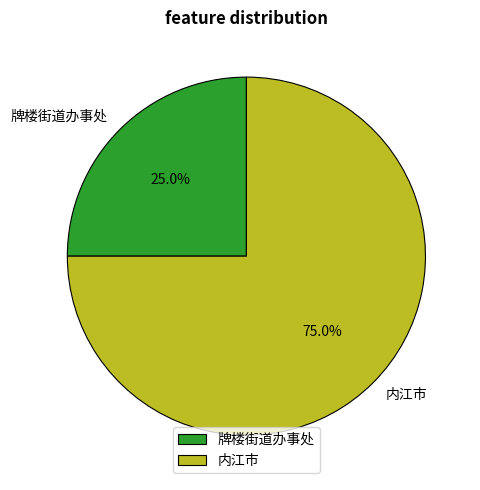

Approximately how many times larger is the value at 内江市 compared to 牌楼街道办事处?

3.0